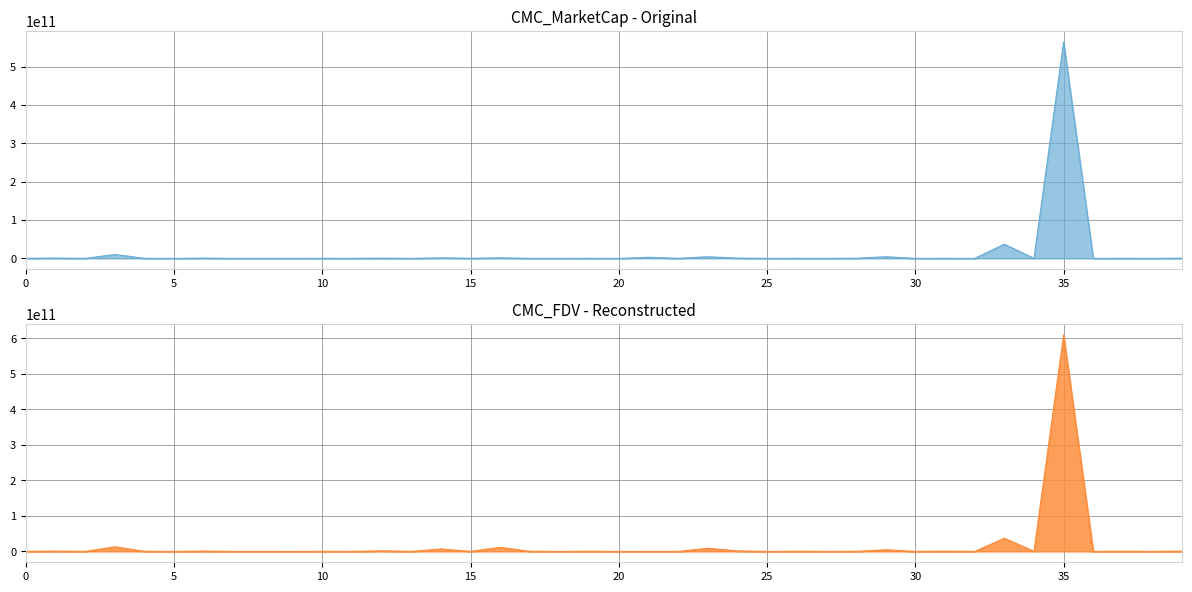

Which series has the largest total across all categories?

CMC_FDV